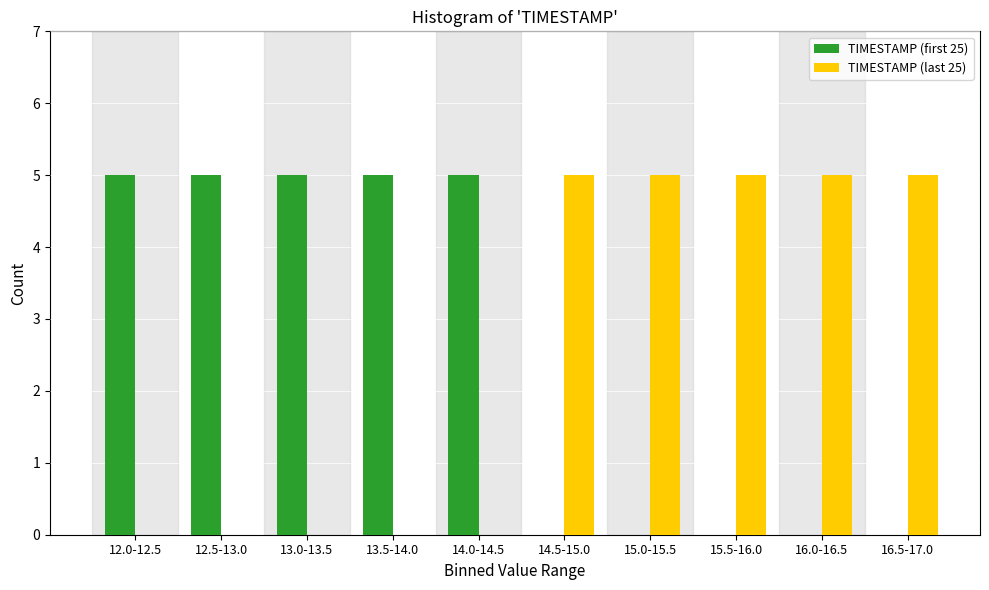

Reading left to right, list all the values displayed in this chart.

TIMESTAMP (first 25): 12.0-12.5=5	12.5-13.0=5	13.0-13.5=5	13.5-14.0=5	14.0-14.5=5	14.5-15.0=0	15.0-15.5=0	15.5-16.0=0	16.0-16.5=0	16.5-17.0=0
TIMESTAMP (last 25): 12.0-12.5=0	12.5-13.0=0	13.0-13.5=0	13.5-14.0=0	14.0-14.5=0	14.5-15.0=5	15.0-15.5=5	15.5-16.0=5	16.0-16.5=5	16.5-17.0=5